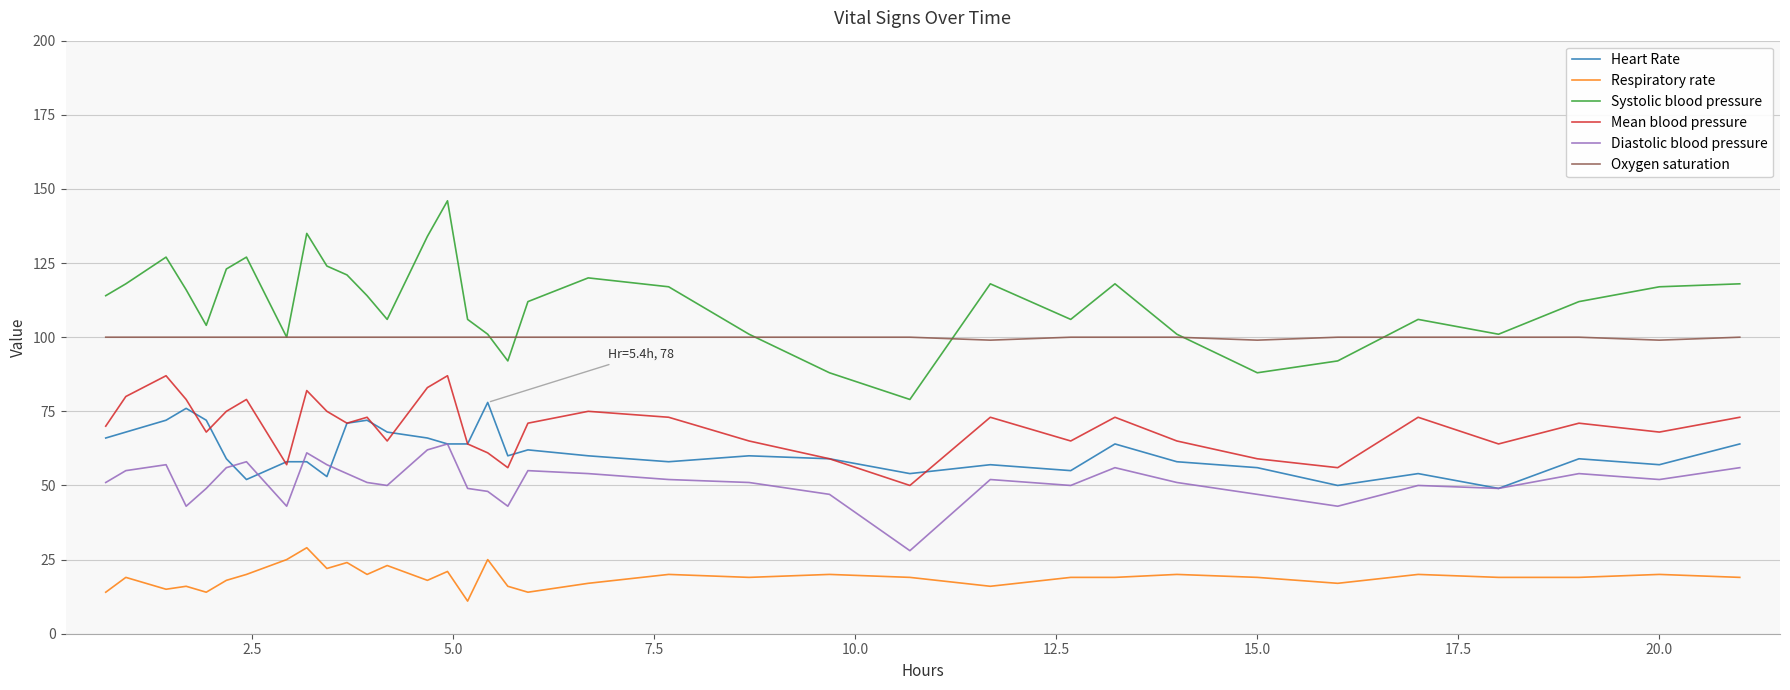

What is the maximum value for Diastolic blood pressure?

64